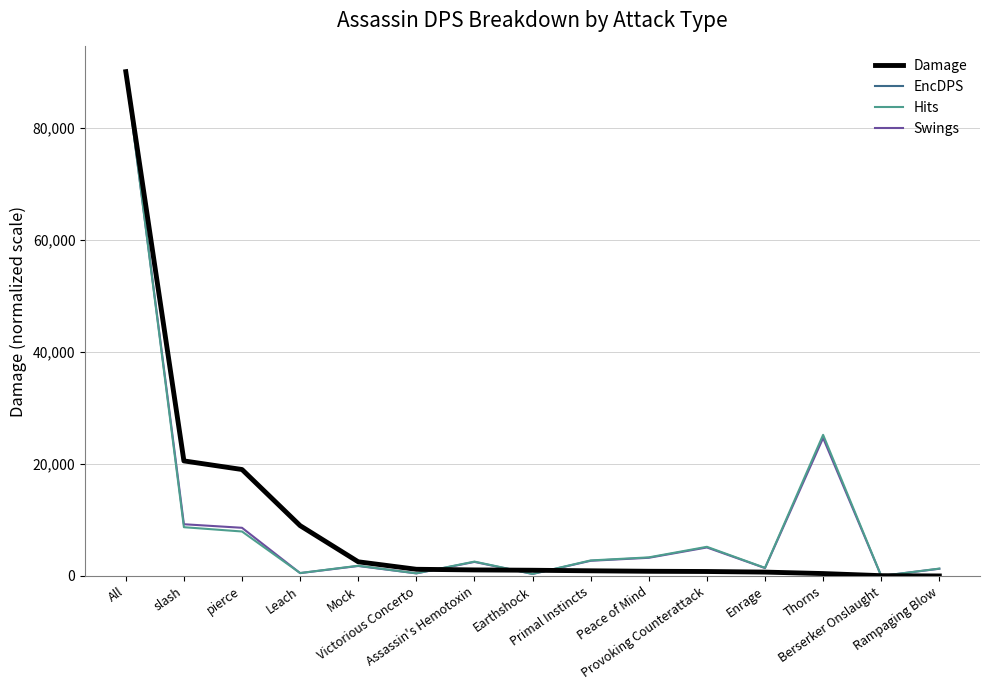

What is the maximum value shown in the chart?

90000.0